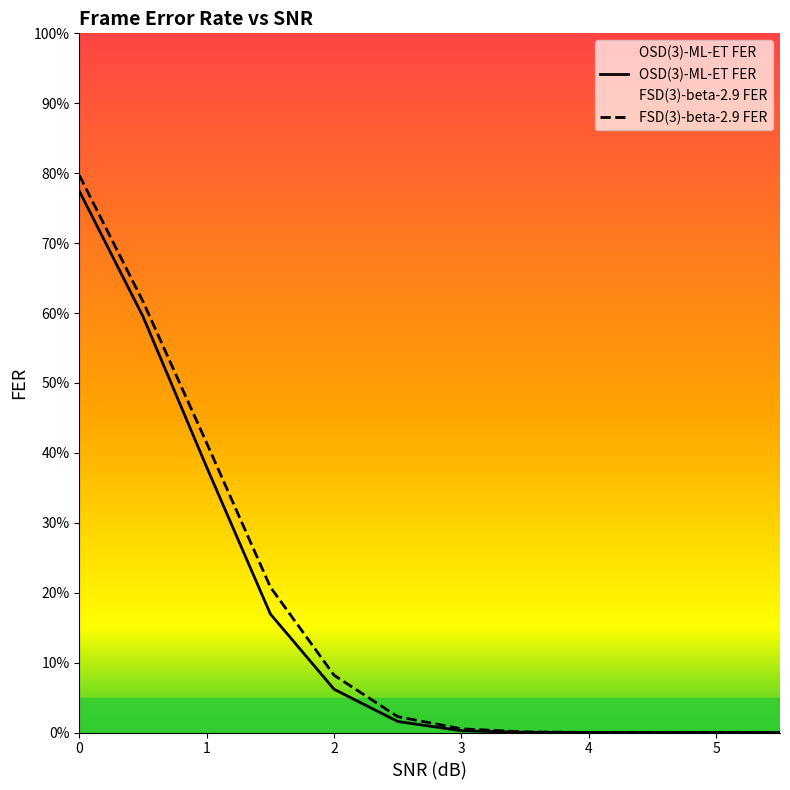

What is the difference between the maximum and minimum values in the OSD(3)-ML-ET FER series?

0.8